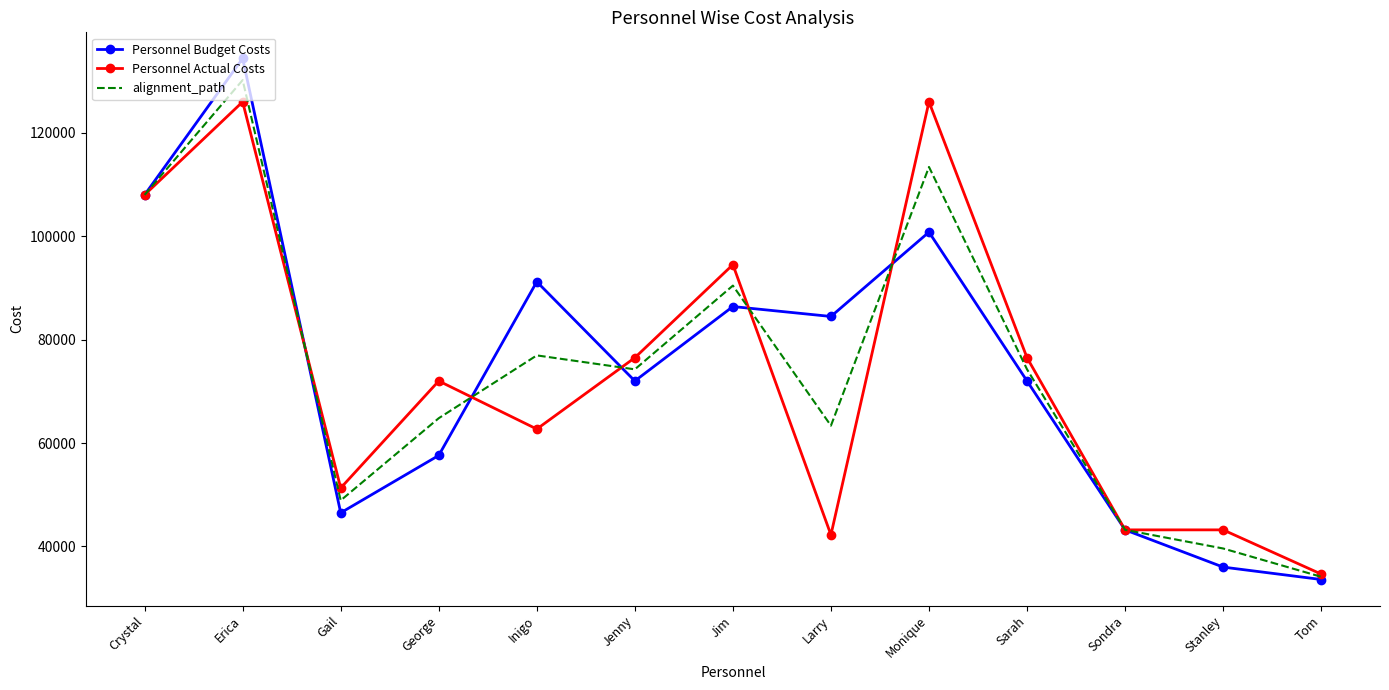

At which label does Personnel Actual Costs first exceed 72000?

Crystal